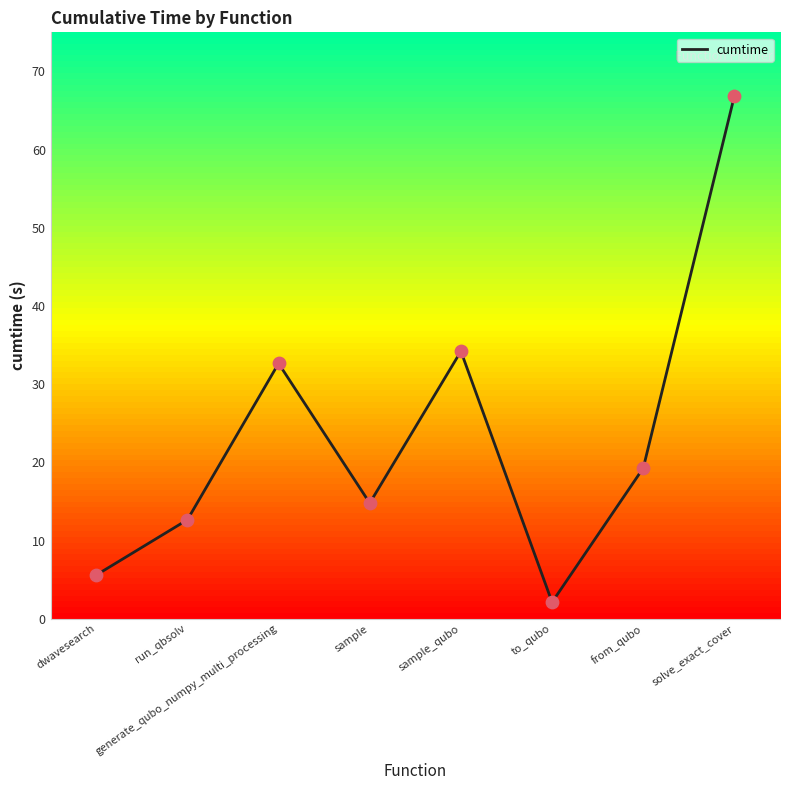

Between generate_qubo_numpy_multi_processing and from_qubo, which is larger?

generate_qubo_numpy_multi_processing